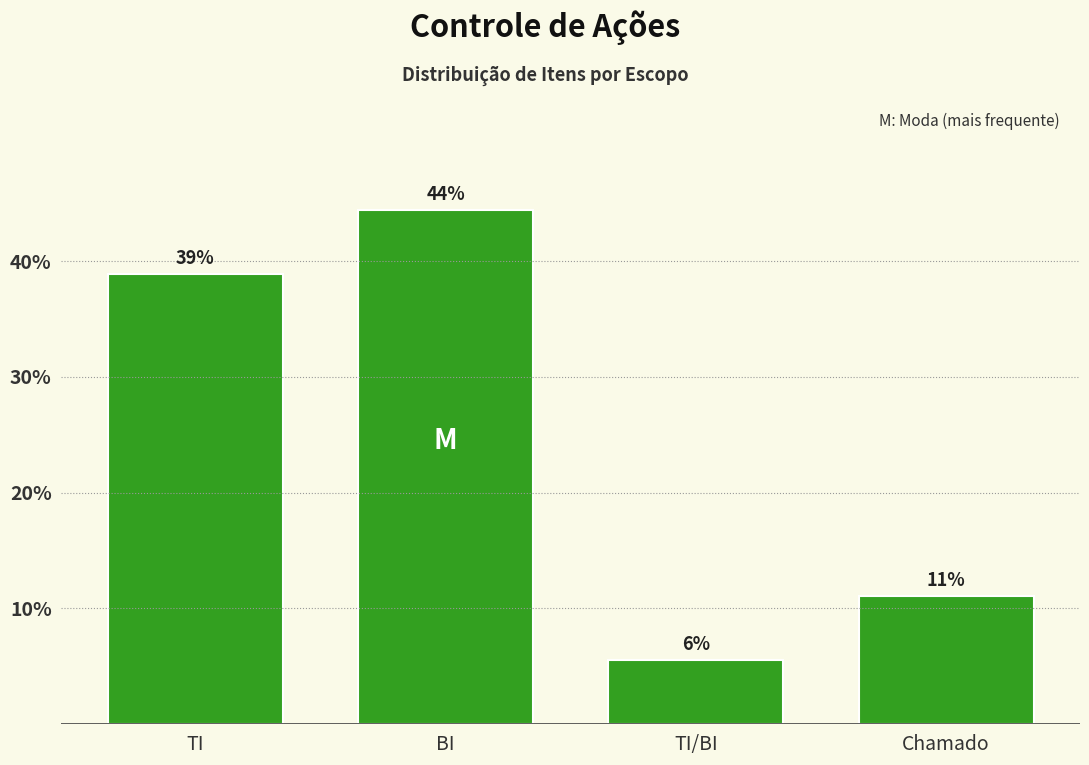

How many bars are there in total?

4